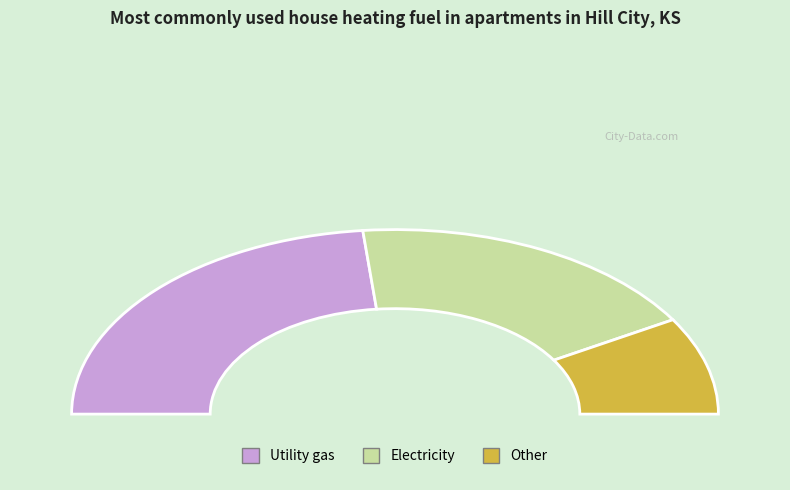

Combined, what portion of the pie is 28 and 0?

31.2%